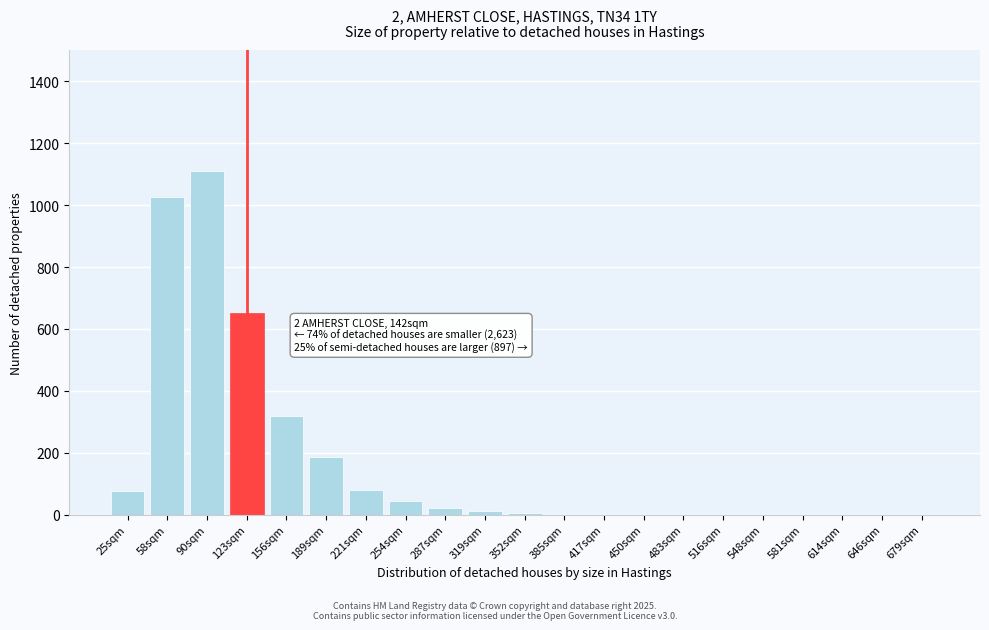

Is it true that the value at 90sqm is 524?

False